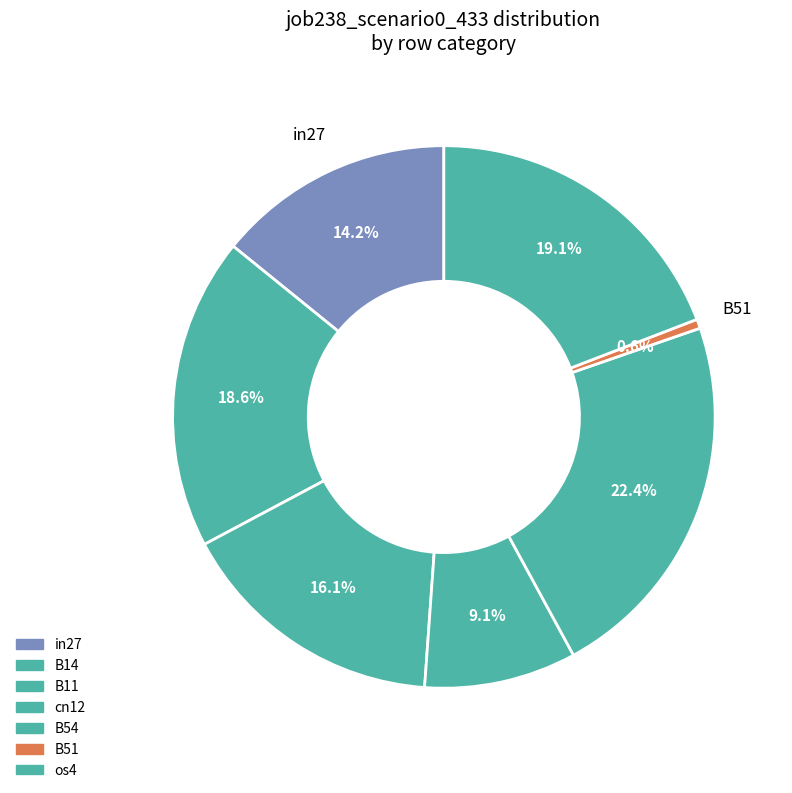

Count the number of slices in the pie.

7